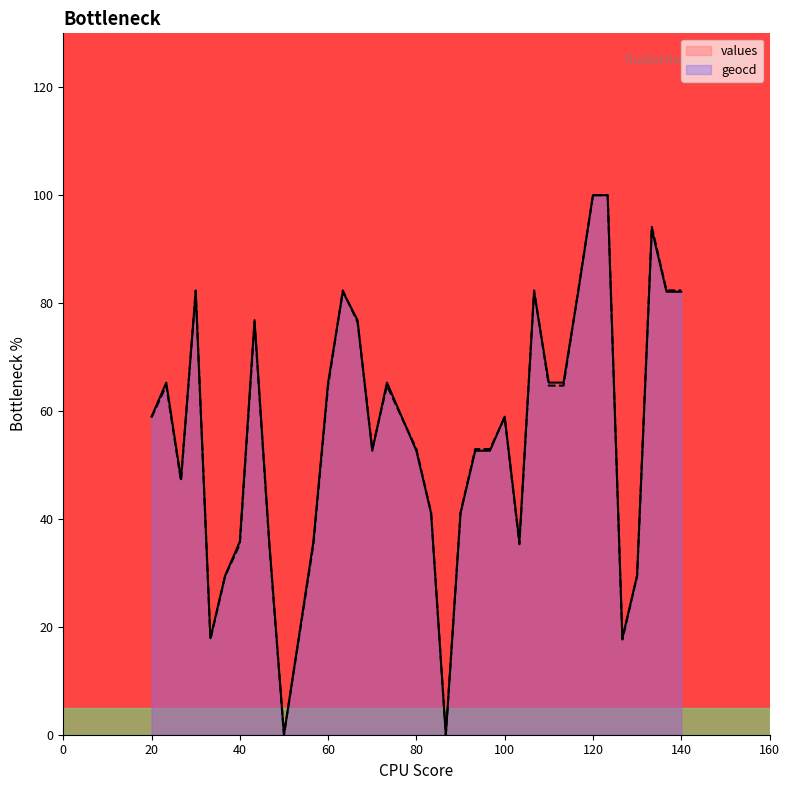

Which series has the largest total across all categories?

values